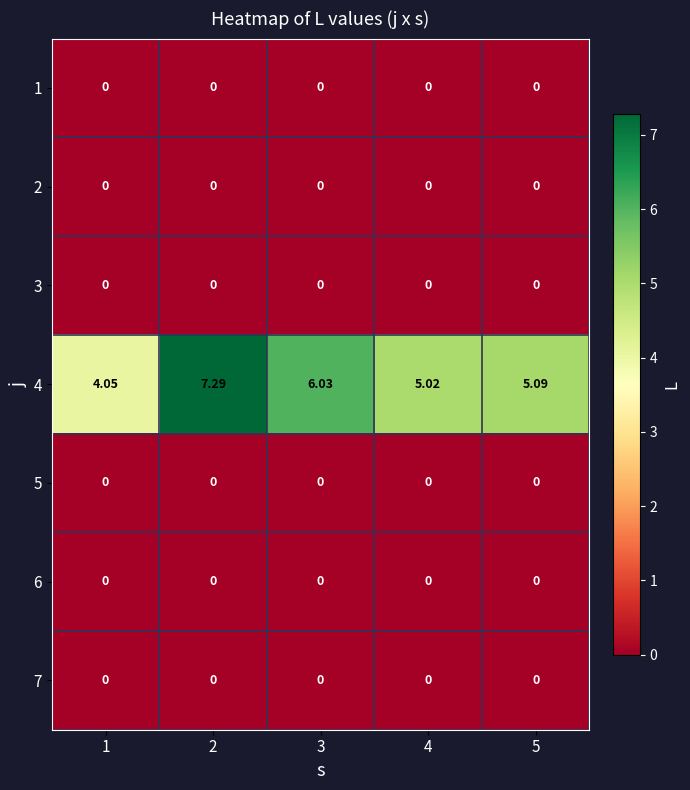

Which series has the largest total across all categories?

4